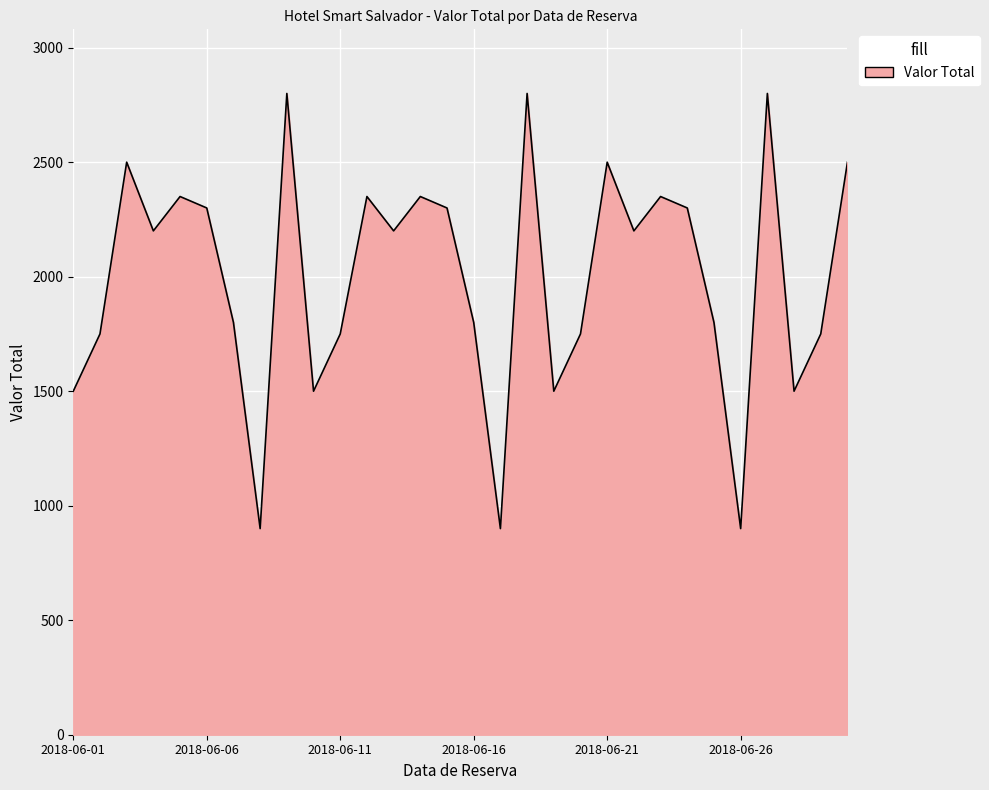

How many lines are shown in the chart?

1